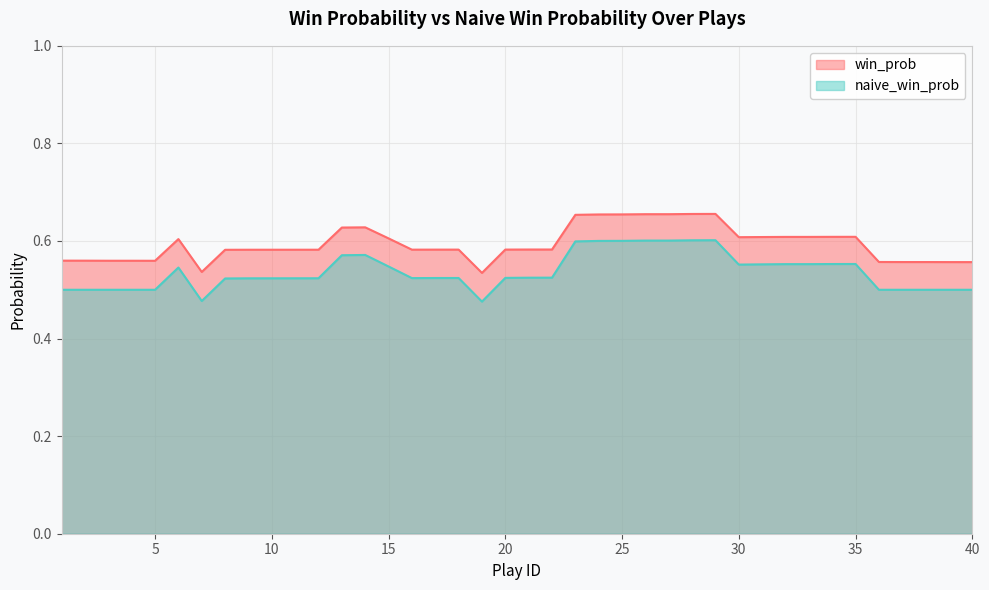

In naive_win_prob, how many points are higher than both neighbors (excluding endpoints)?

5